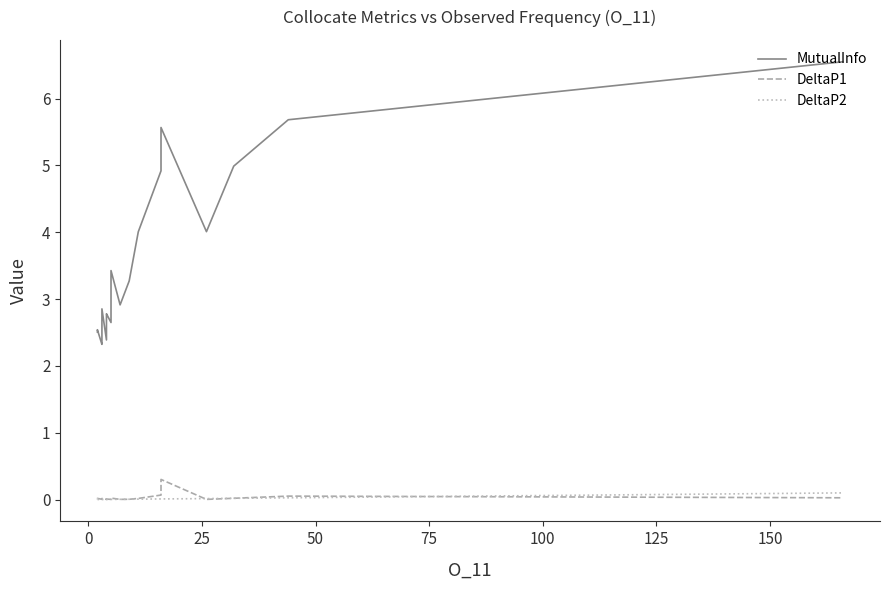

The DeltaP2 series shows 0.0 at 25. True or false?

False